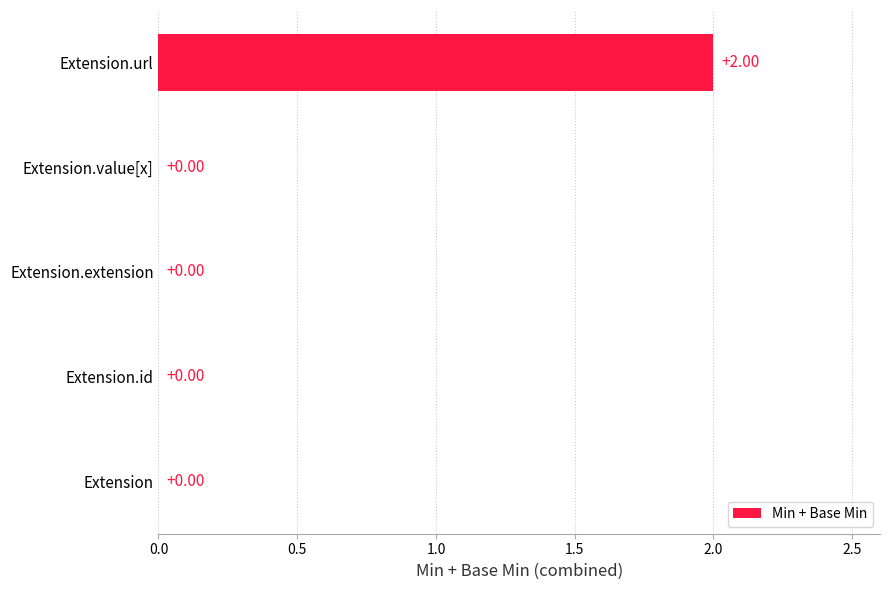

Which has a higher value, Extension.url or Extension.value[x]?

Extension.url